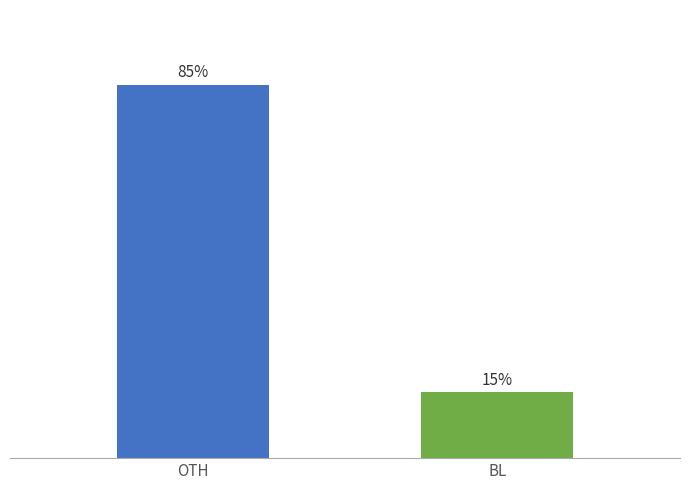

Does the chart contain any negative values?

No